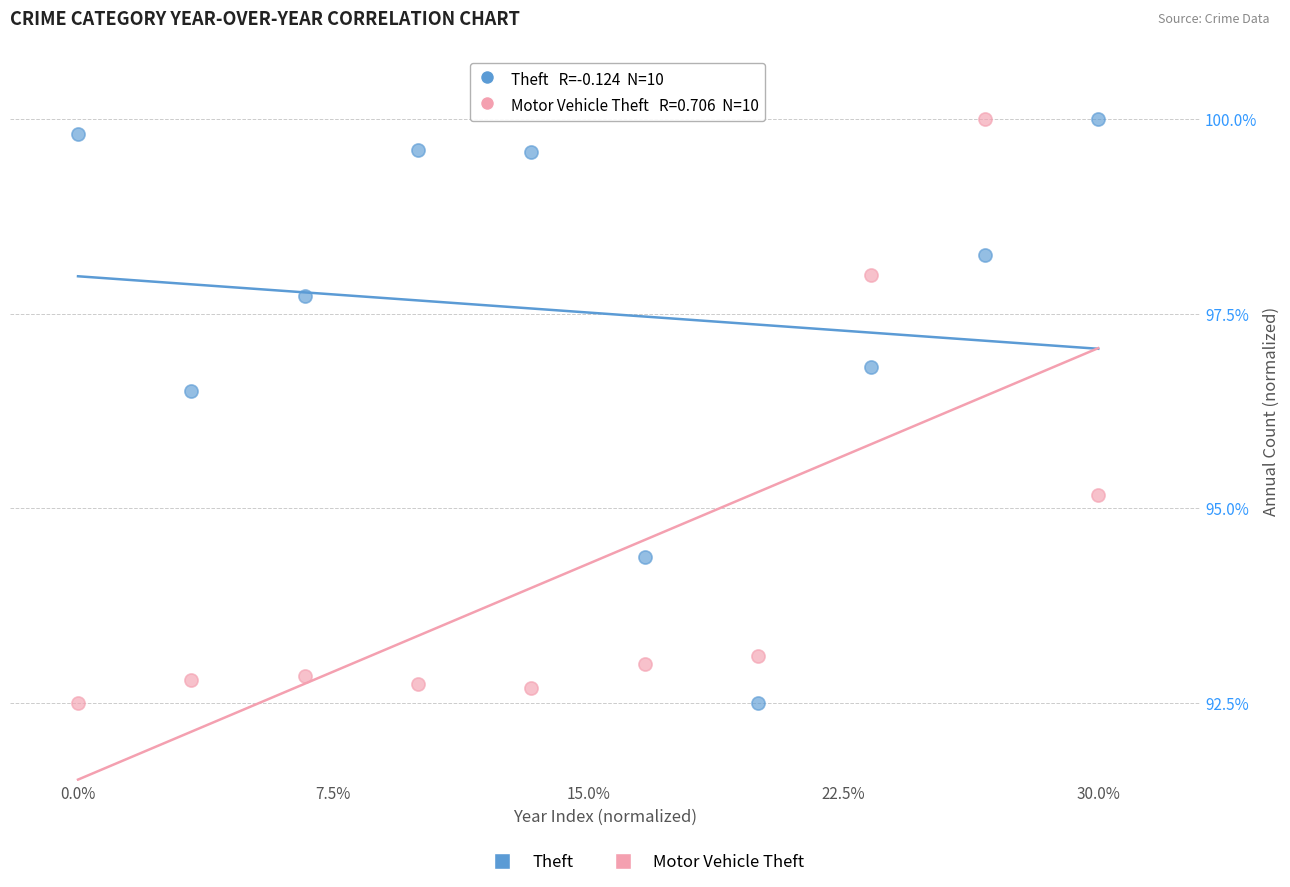

What is the X range (max minus min) for the scatter plot?

30.0